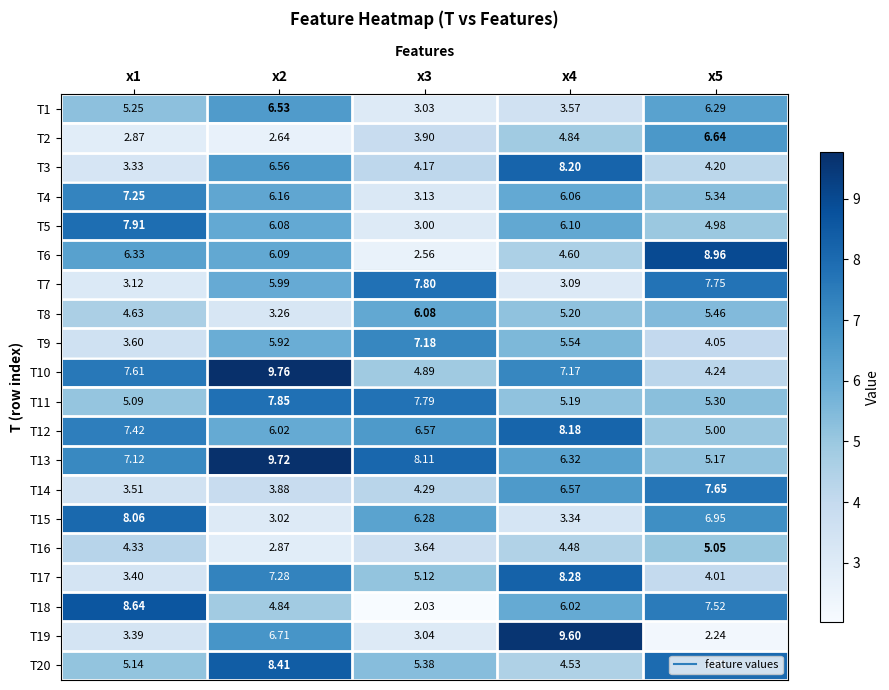

Is the value of T13 at x1 greater than the value of T17 at x4?

No